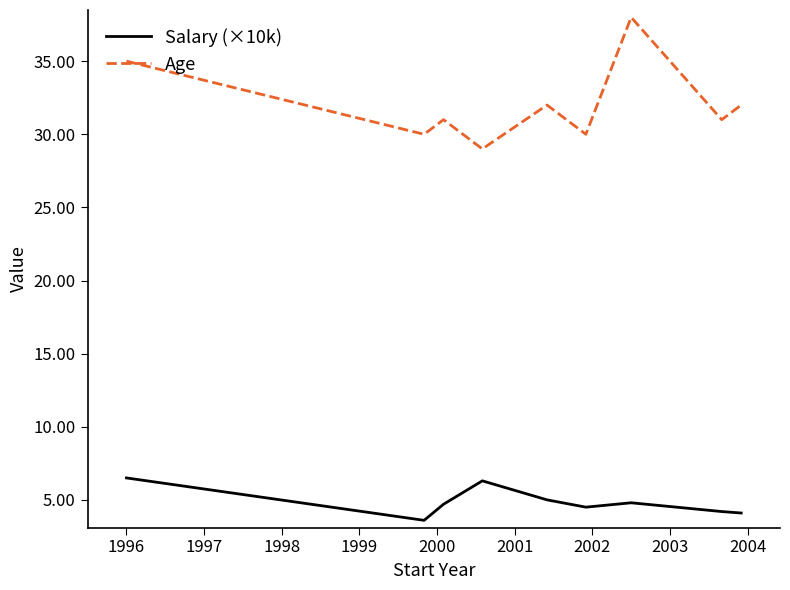

What is the sum of all Salary (×10k) values?

43.7